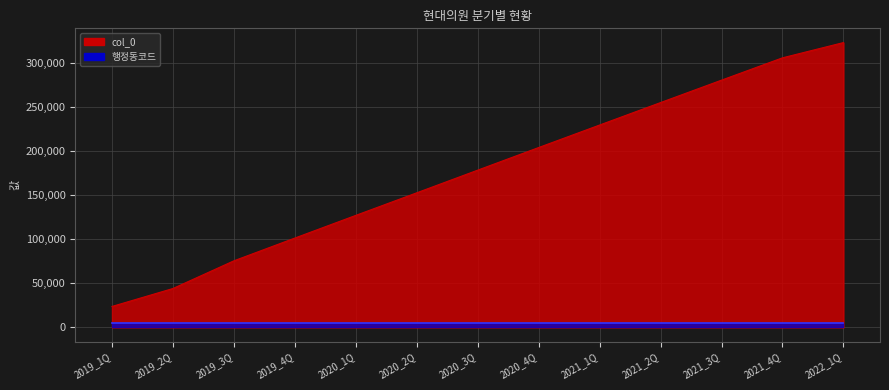

List the labels in order of value, smallest first.

2019_1Q, 2019_2Q, 2019_3Q, 2019_4Q, 2020_1Q, 2020_2Q, 2020_3Q, 2020_4Q, 2021_1Q, 2021_2Q, 2021_3Q, 2021_4Q, 2022_1Q